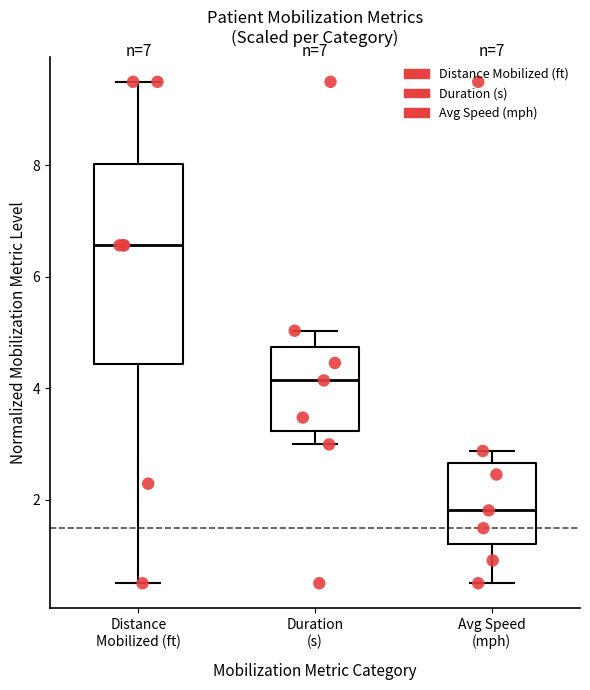

Which box is the tallest, from its lower edge to its upper edge?

Distance Mobilized (ft)